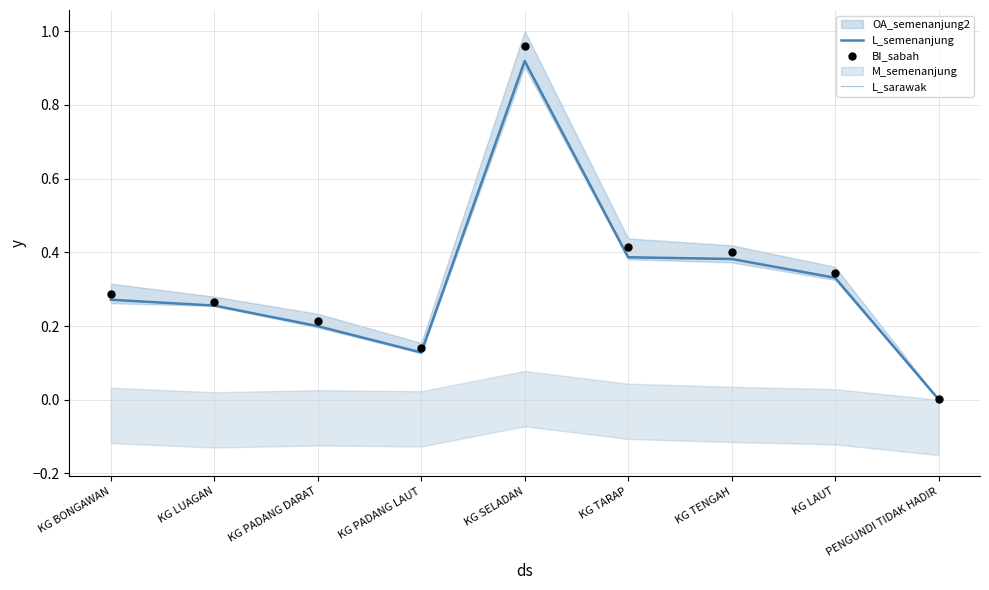

Is the value of L_semenanjung at KG PADANG LAUT greater than the value of L_sarawak at PENGUNDI TIDAK HADIR?

Yes